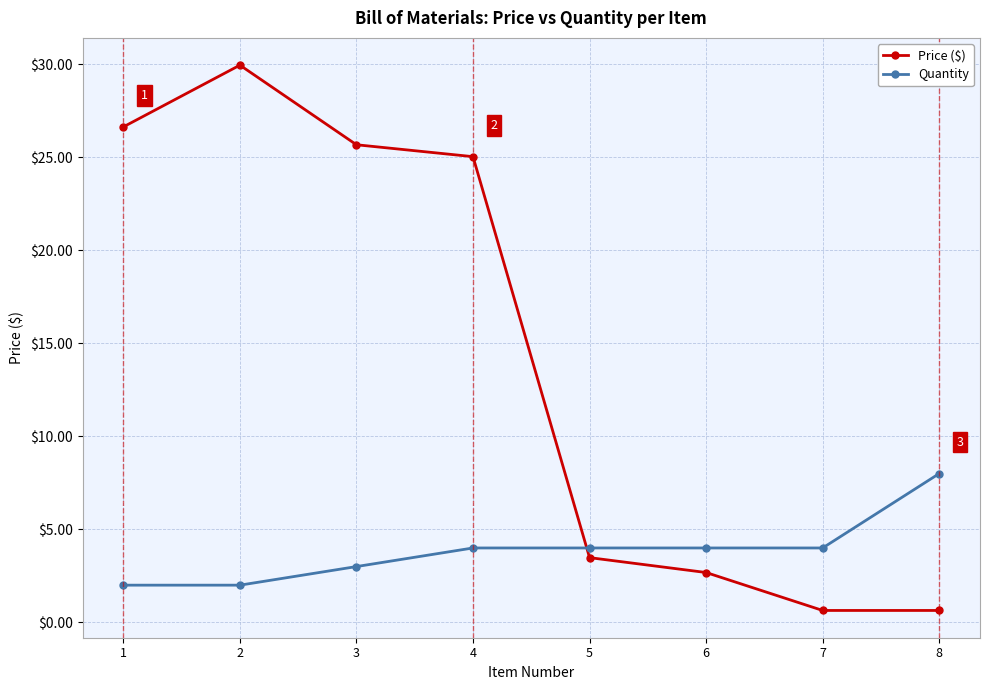

Reading left to right, transcribe all the data shown in this chart.

Price ($): 1=26.6	2=30.0	3=25.7	4=25.0	5=3.5	6=2.7	7=0.6	8=0.6
Quantity: 1=2.0	2=2.0	3=3.0	4=4.0	5=4.0	6=4.0	7=4.0	8=8.0